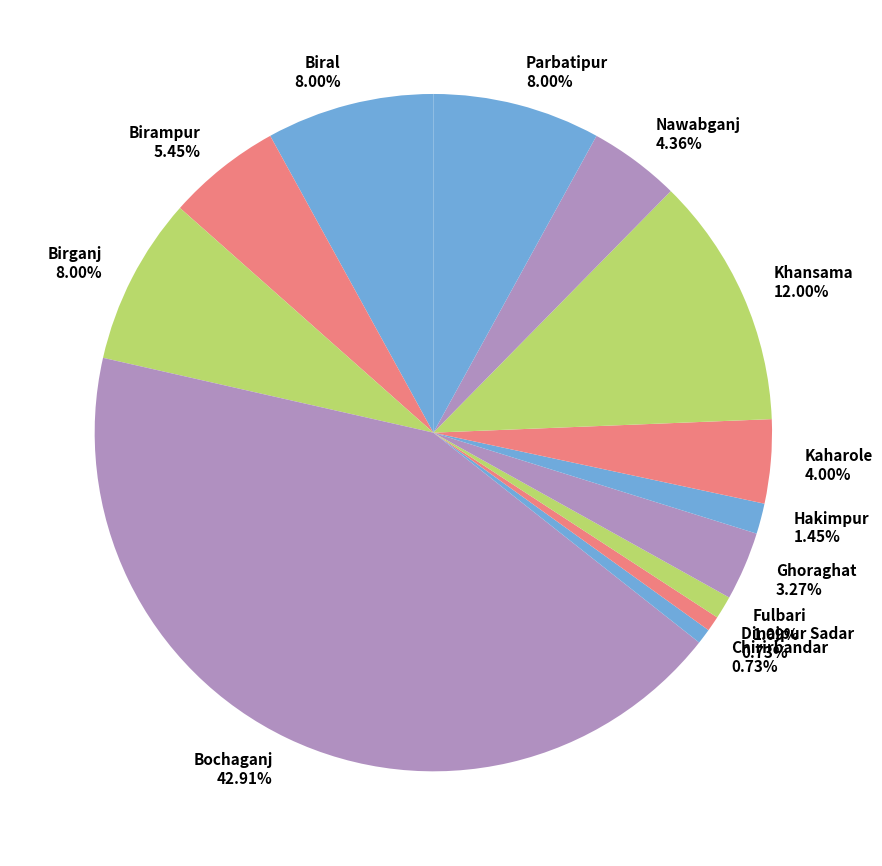

To the nearest percent, what is the difference between the Bochaganj and Chirirbandar slice percentages?

42%